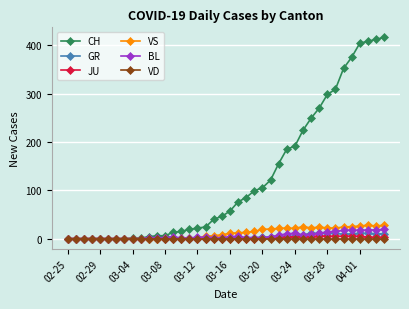

Which series has the widest spread of values?

CH